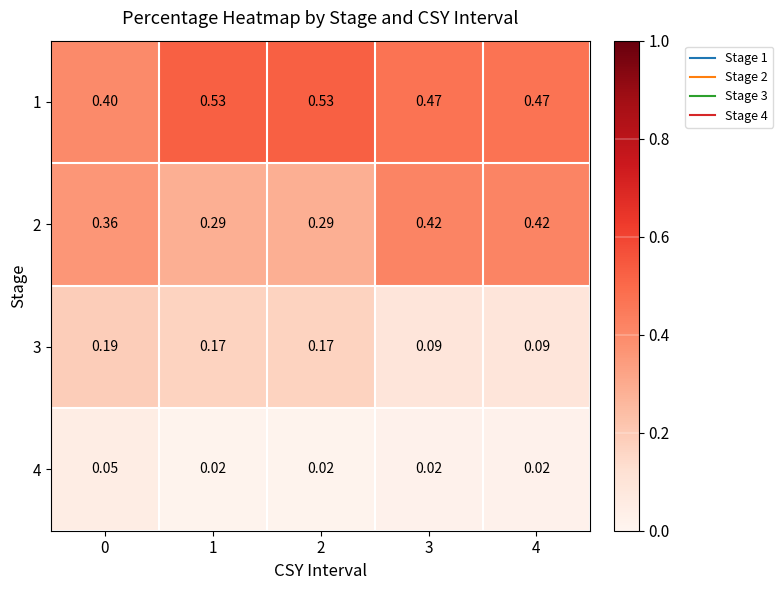

Rank the series by their average value, from lowest to highest.

4, 3, 2, 1